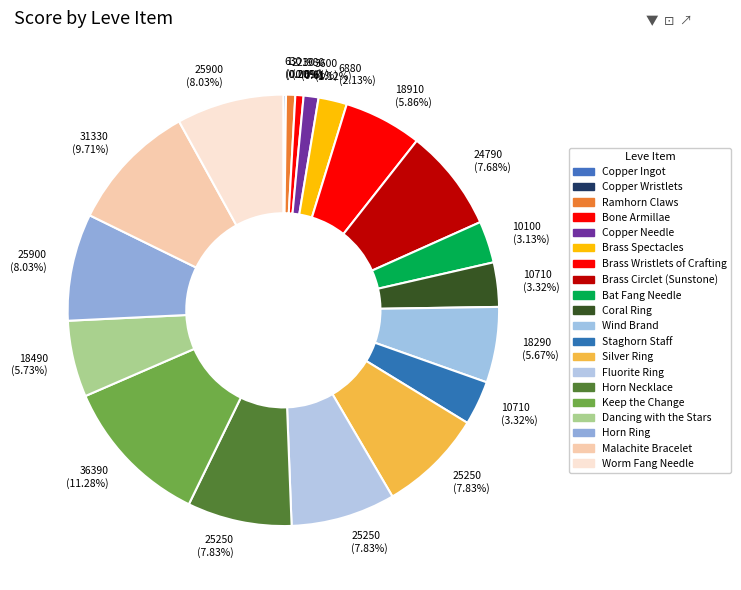

What is the change in value from Staghorn Staff to Fluorite Ring?

+14540